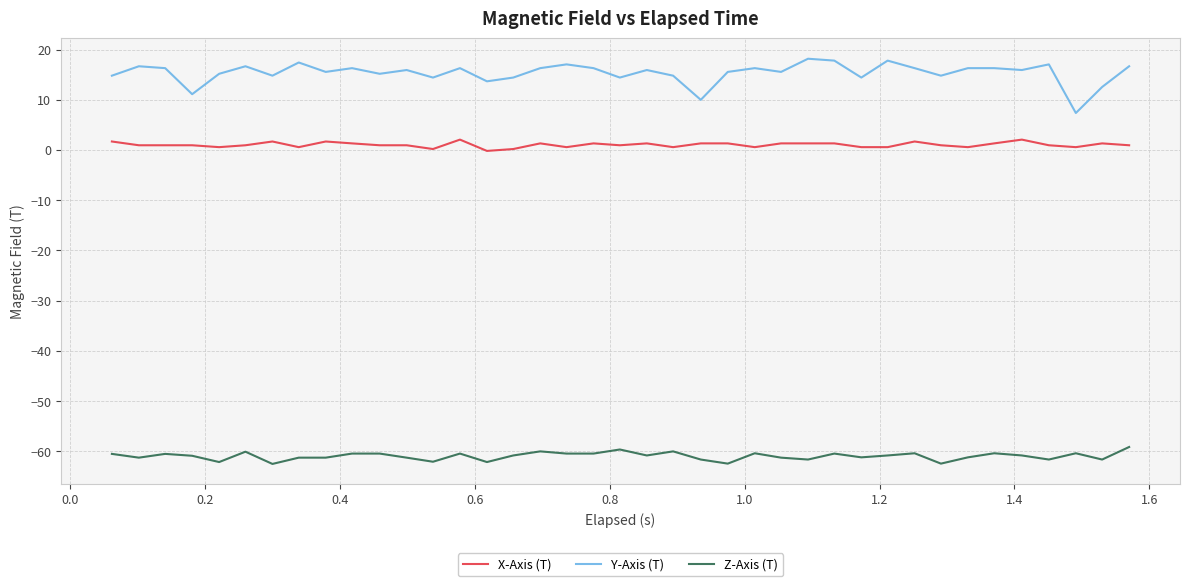

What is the average value of the X-Axis (T) series?

1.0